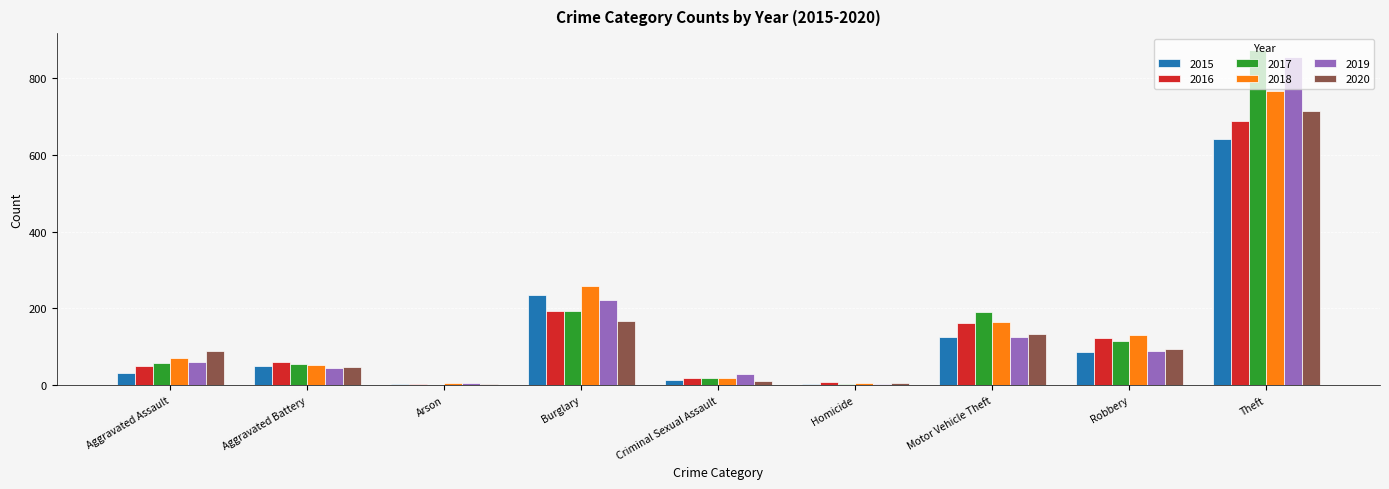

What is the total value across all series at Burglary?

1267